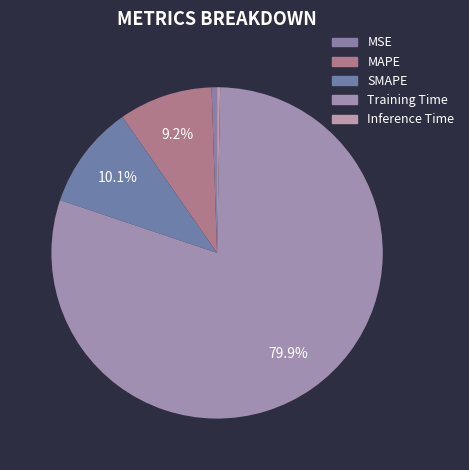

How much of the chart is everything except Training Time?

20.1%